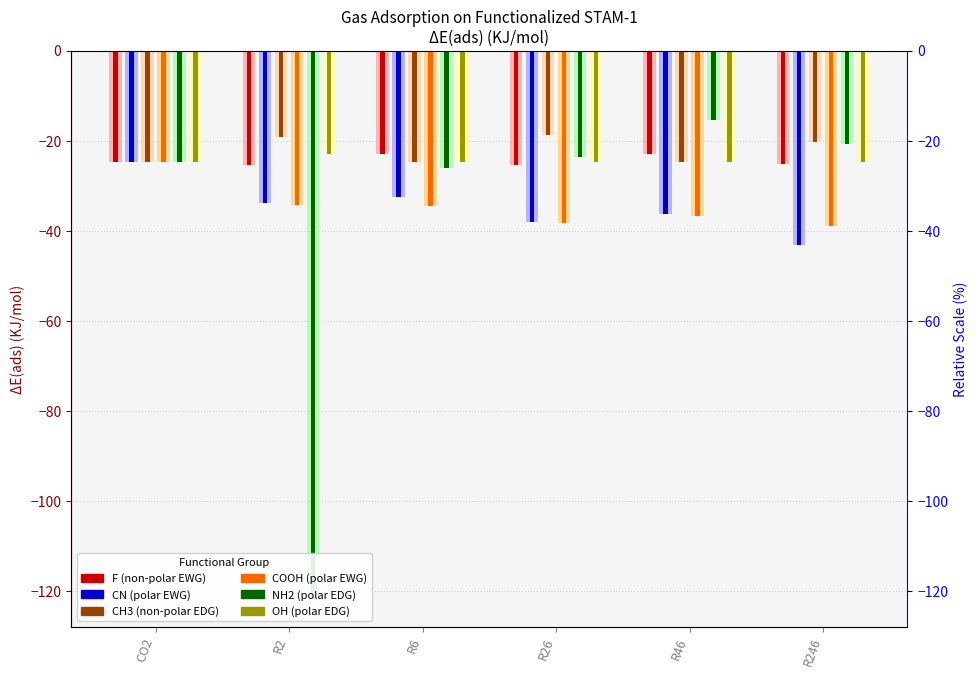

Reading left to right, what are all the values shown in this chart?

F (non-polar EWG): CO2=-24.7	R2=-25.3	R6=-23.0	R26=-25.5	R46=-23.0	R246=-25.2
CN (polar EWG): CO2=-24.7	R2=-33.9	R6=-32.6	R26=-38.0	R46=-36.2	R246=-43.2
CH3 (non-polar EDG): CO2=-24.7	R2=-19.1	R6=-24.7	R26=-18.8	R46=-24.7	R246=-20.2
COOH (polar EWG): CO2=-24.7	R2=-34.2	R6=-34.5	R26=-38.2	R46=-36.7	R246=-38.9
NH2 (polar EDG): CO2=-24.7	R2=-121.8	R6=-26.0	R26=-23.6	R46=-15.4	R246=-20.6
OH (polar EDG): CO2=-24.7	R2=-23.0	R6=-24.7	R26=-24.7	R46=-24.7	R246=-24.7